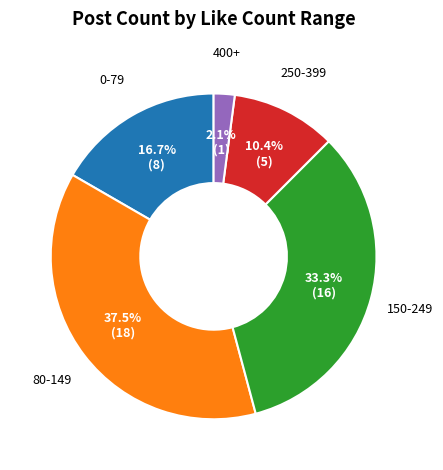

Does any single category account for the majority?

No